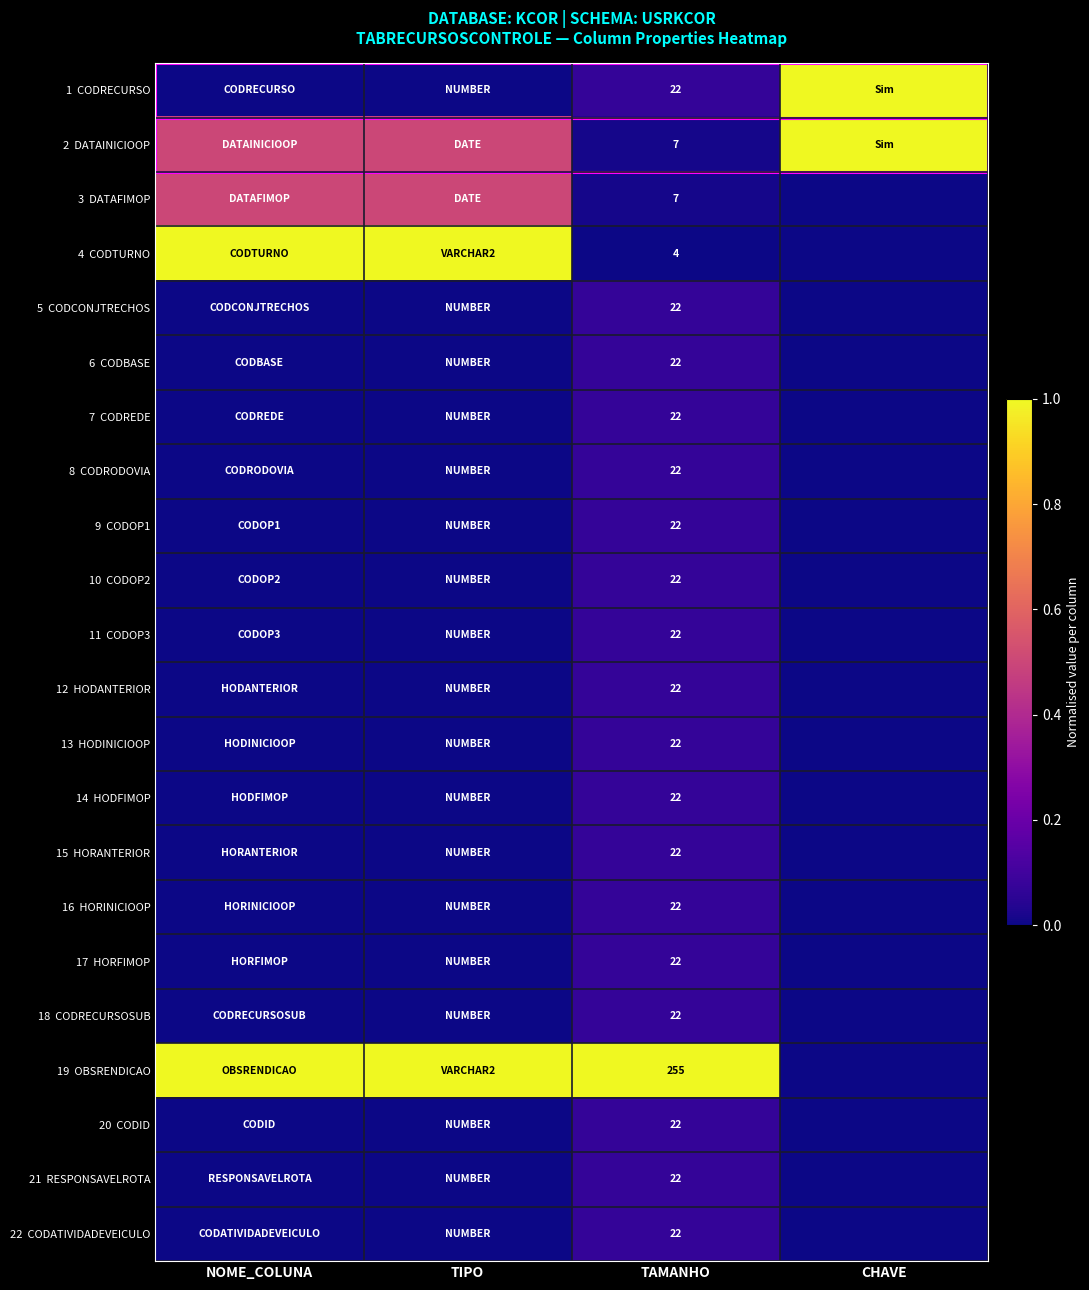

What is the spread (max minus min) of values at TAMANHO?

251.0